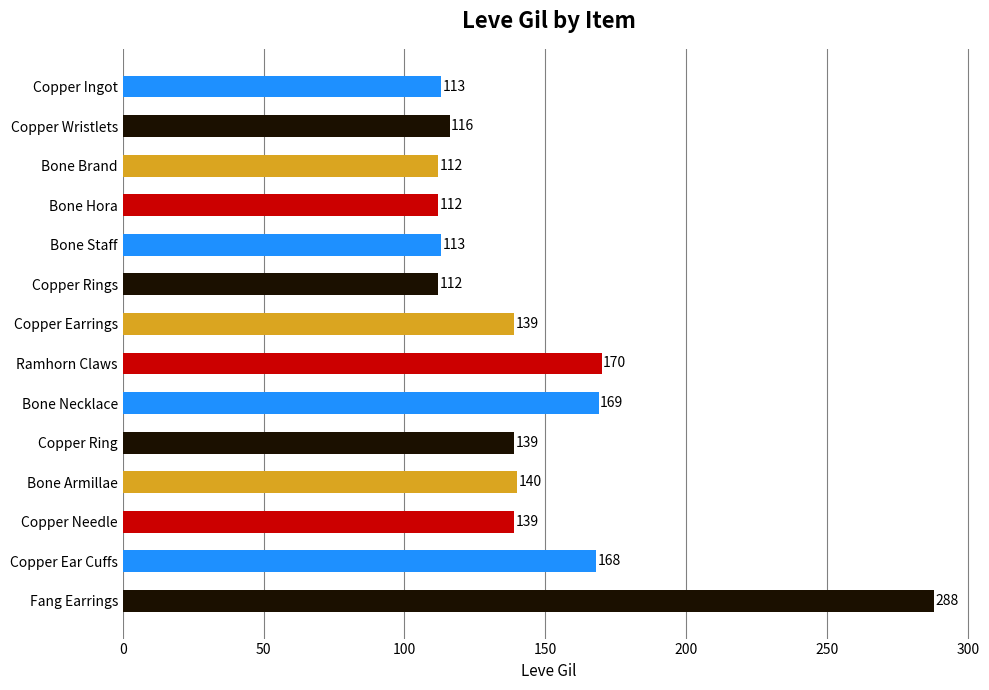

What is the sum of all values?

2030